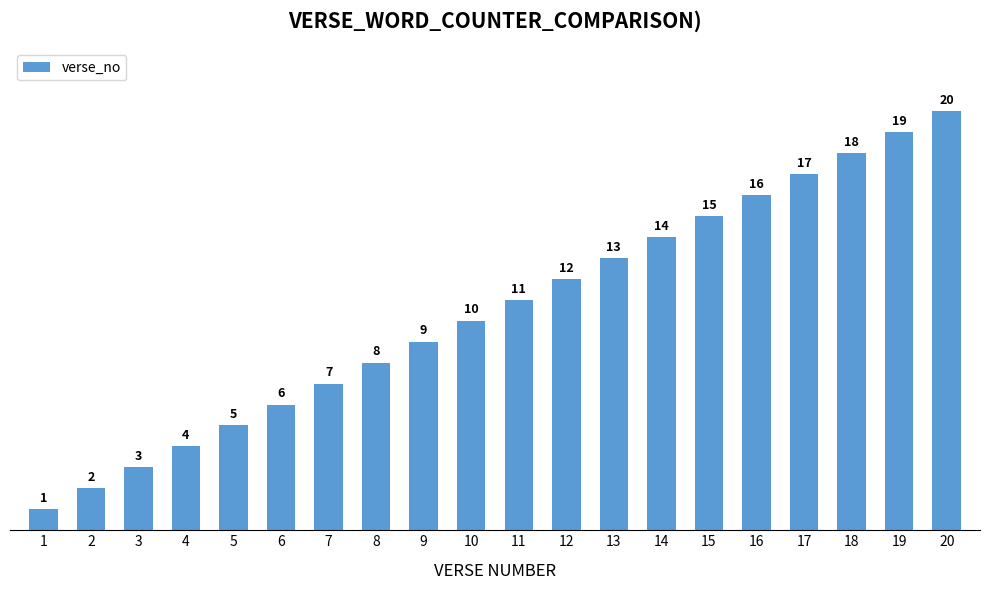

Rank the categories by value from lowest to highest.

1, 2, 3, 4, 5, 6, 7, 8, 9, 10, 11, 12, 13, 14, 15, 16, 17, 18, 19, 20